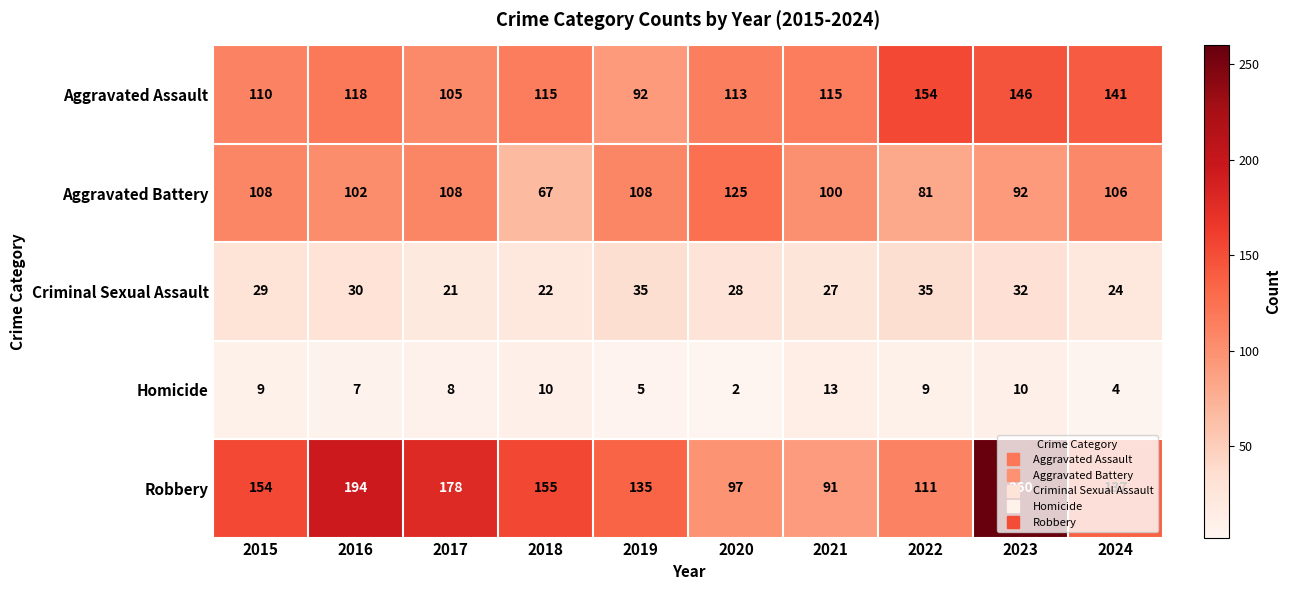

What is the difference between the Criminal Sexual Assault values at 2023 and 2017?

11